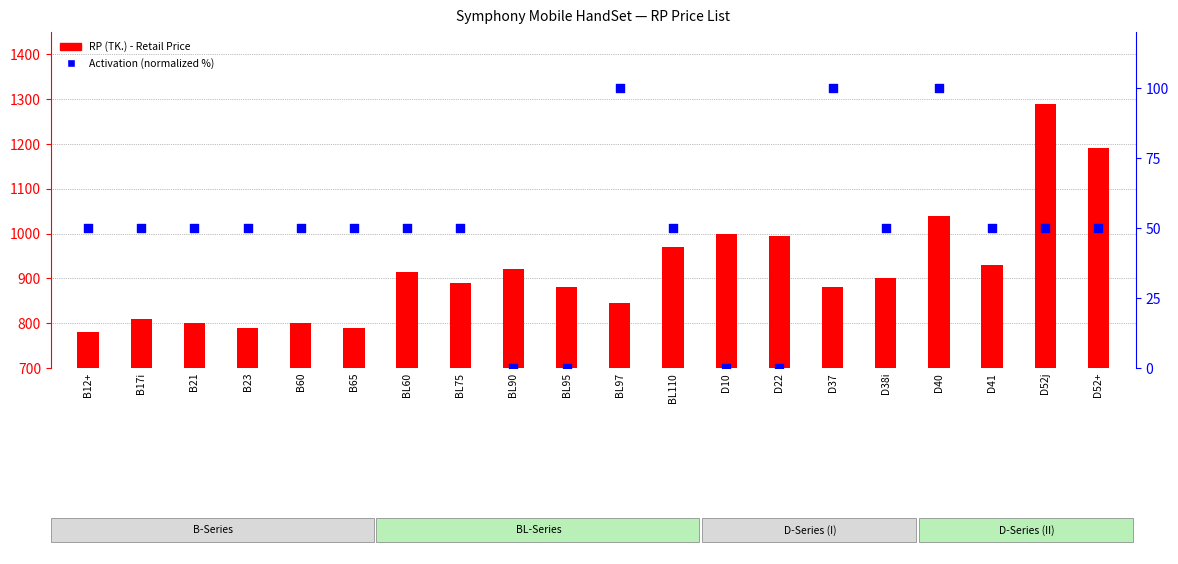

Which series contains the lowest Y value?

CP (TK.) percentile